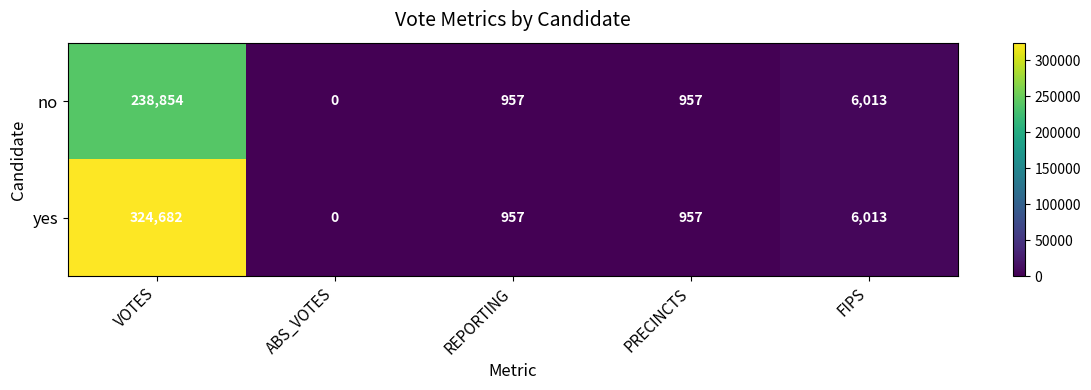

What is the maximum value shown in the chart?

324682